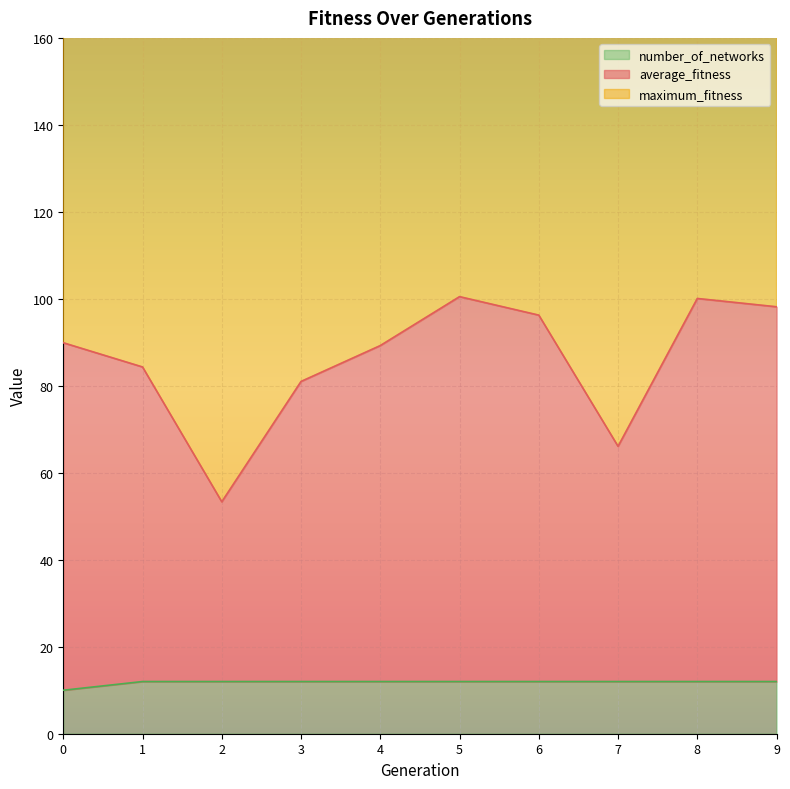

What is the highest value of the average_fitness series?

100.5